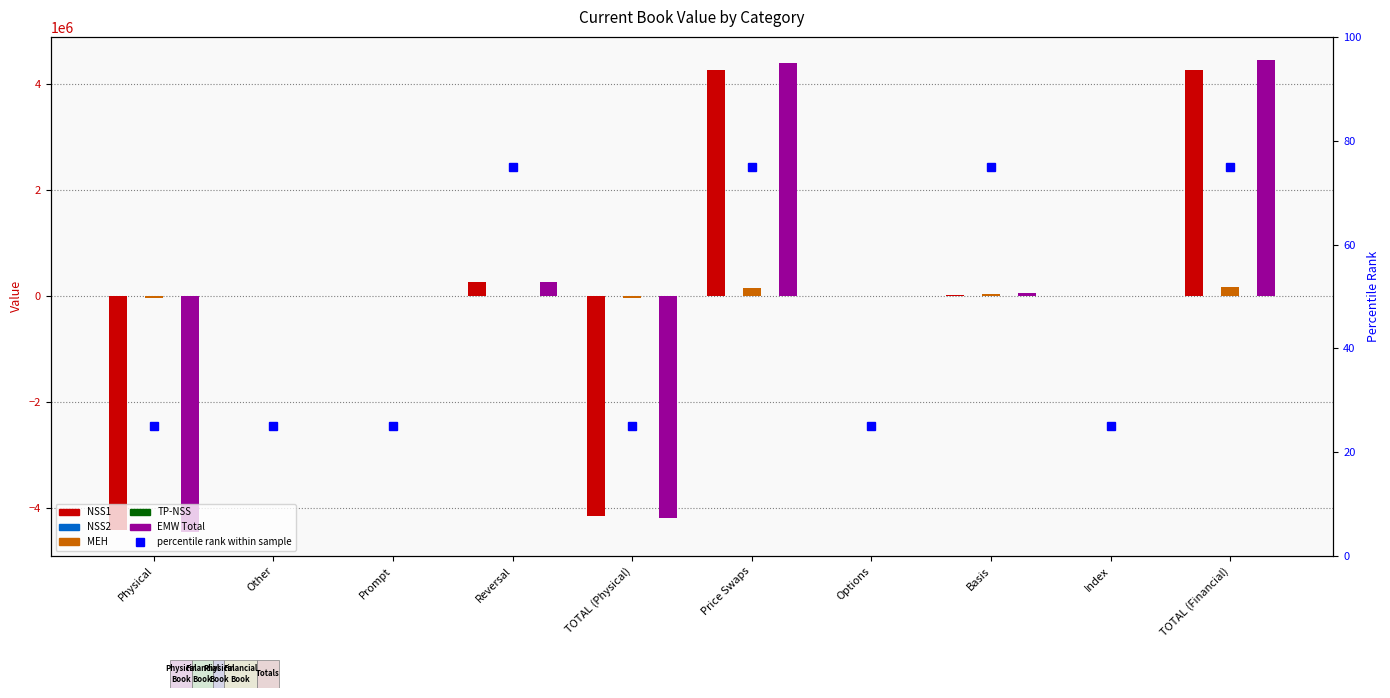

At which category is the sum across all series the highest?

TOTAL (Financial)